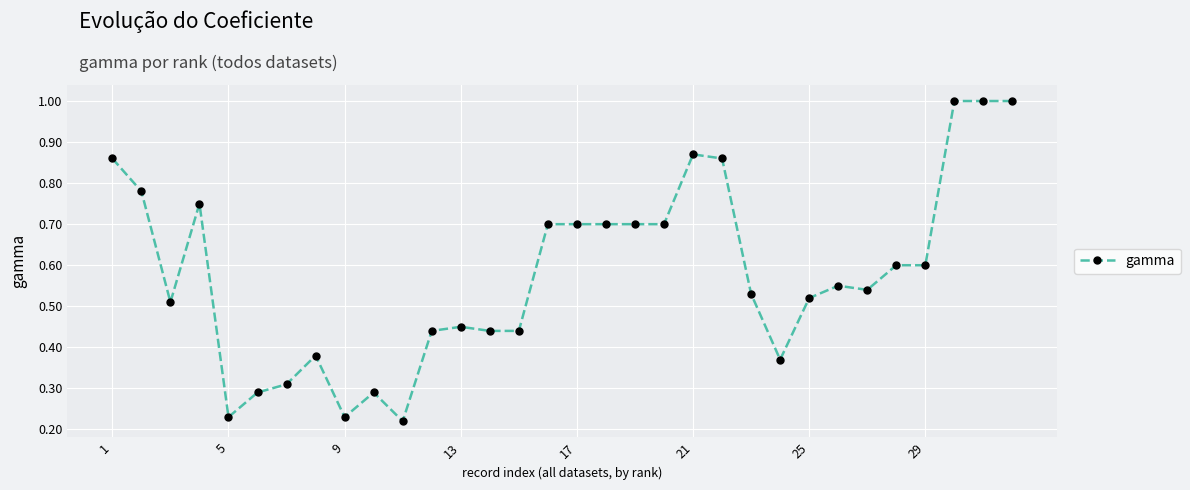

True or false: there are more than 2 points higher than both neighbors.

True